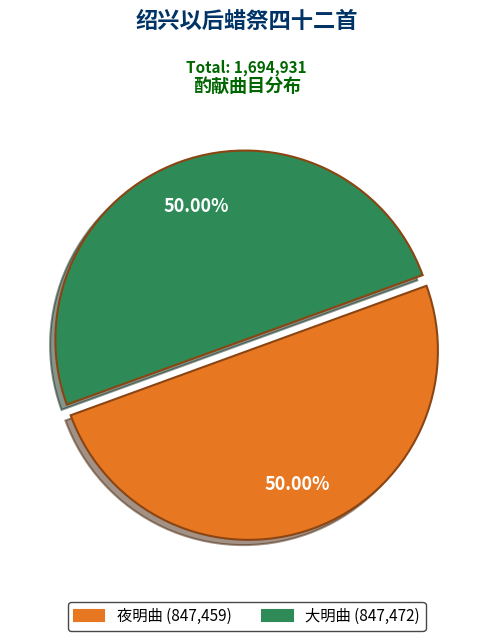

Do 大明曲 (847,472) and 夜明曲 (847,459) together represent more than half of the pie?

Yes